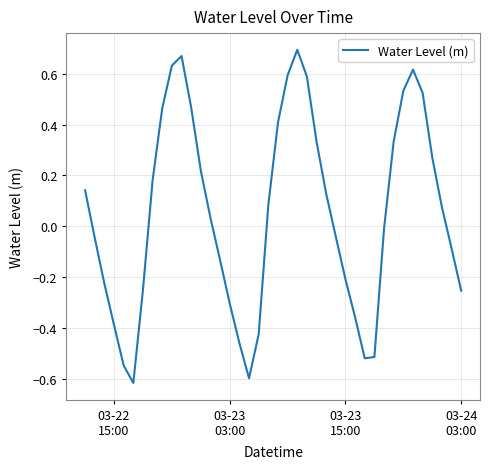

What is the difference between the maximum and minimum values?

1.3